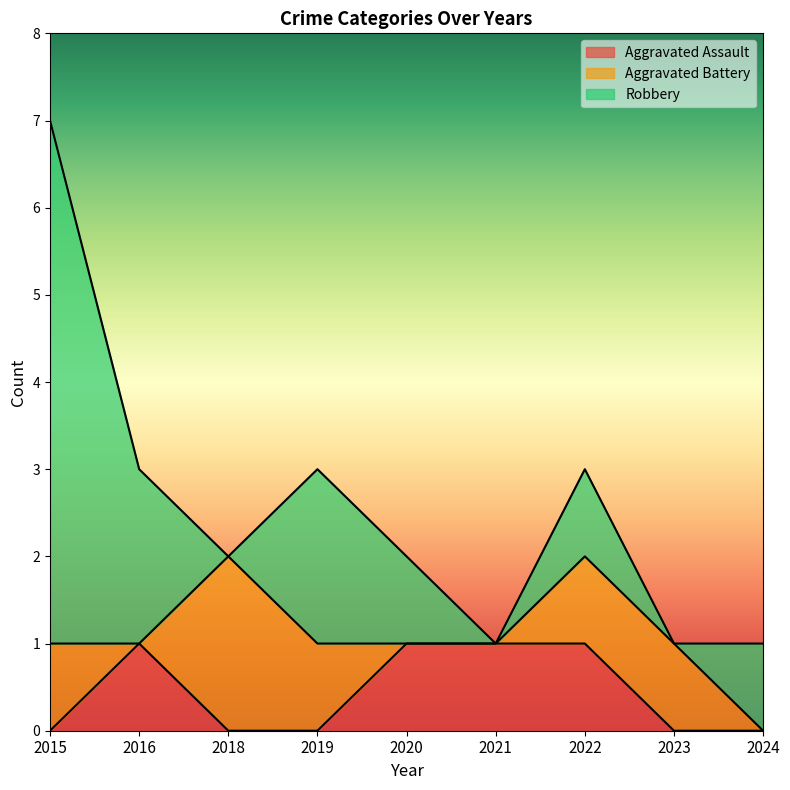

Count the number of categories in the chart.

9